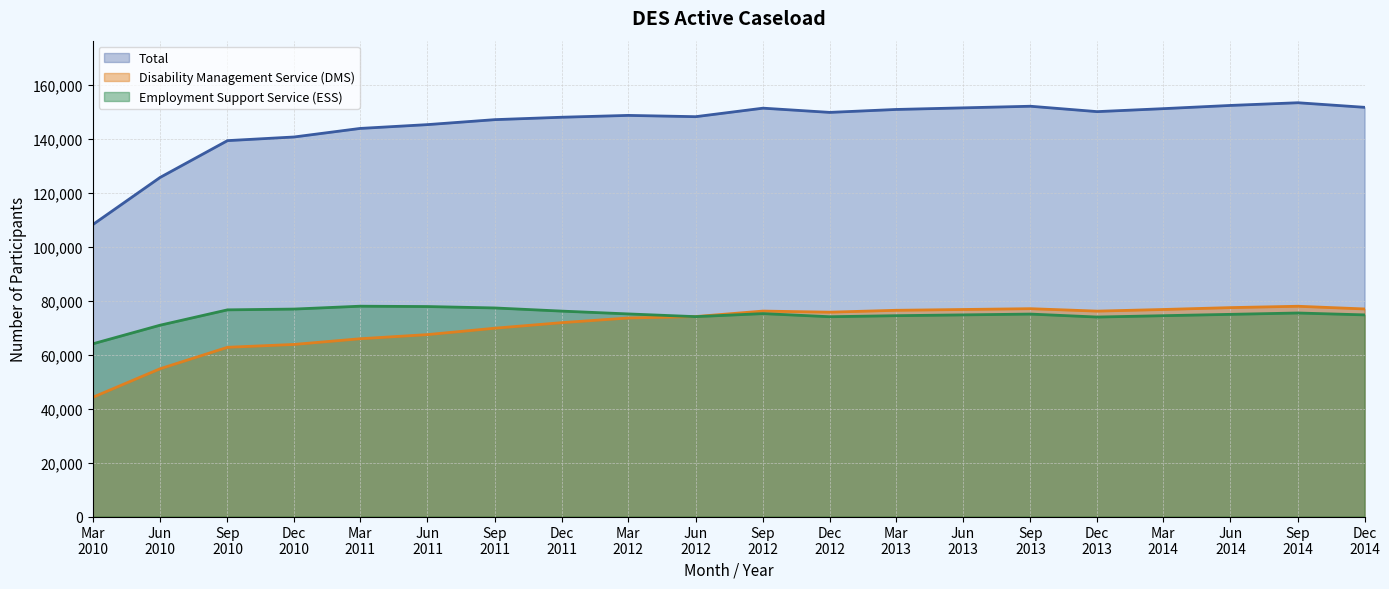

True or false: Total and Disability Management Service (DMS) intersect in this chart.

False